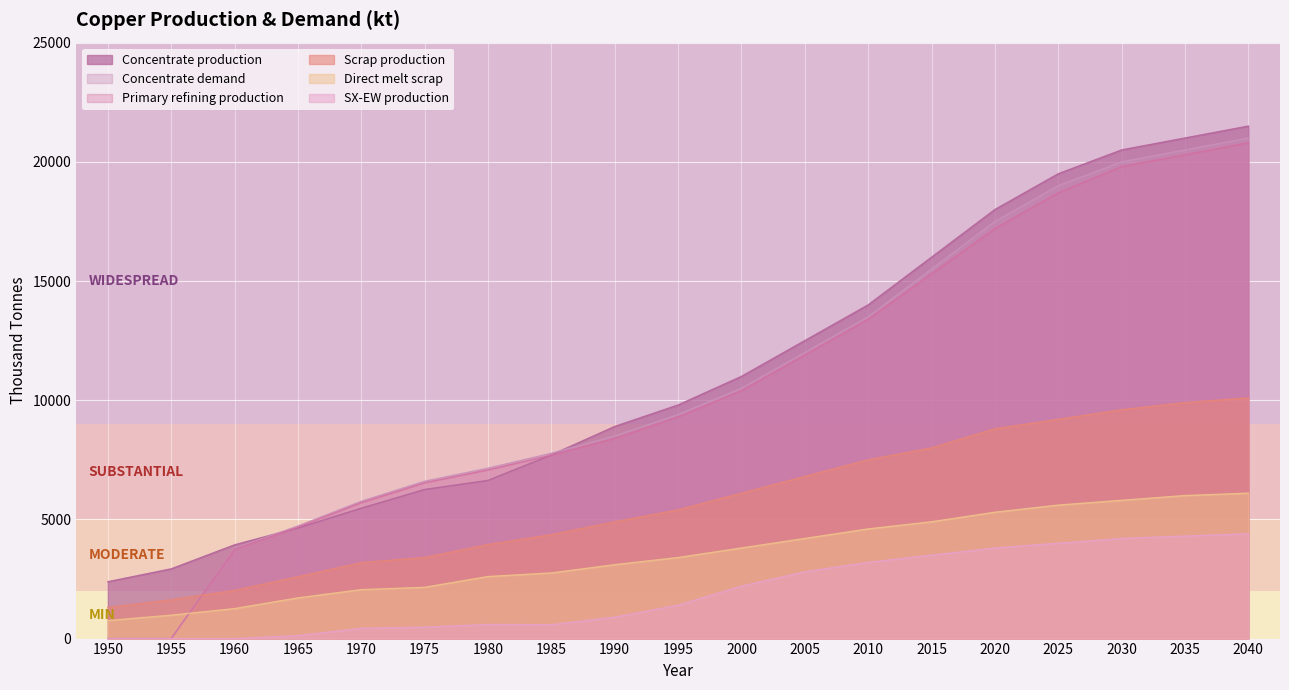

At which category does the chart reach its minimum across all series?

1950